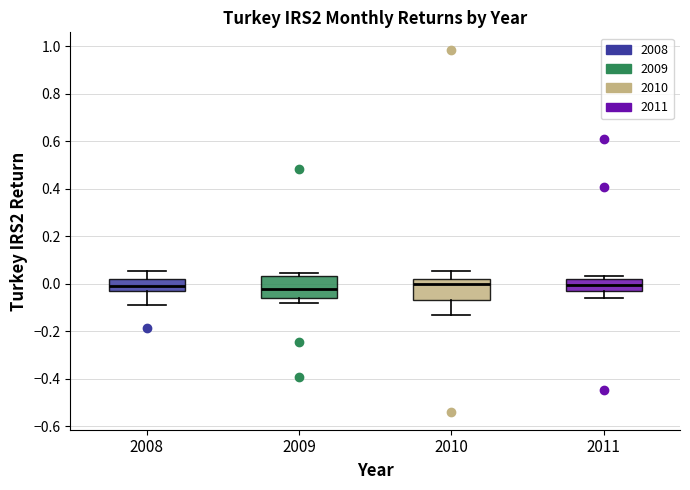

Where is the upper edge of the box at x = 2010 on the y-axis? The values are not printed on the chart, so give them approximately, as read against the axis.

0.02